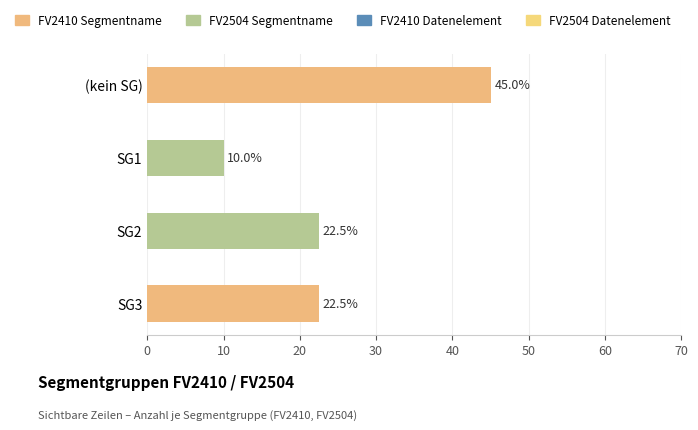

Reading bottom to top, transcribe all the data shown in this chart.

22.5	22.5	10.0	45.0